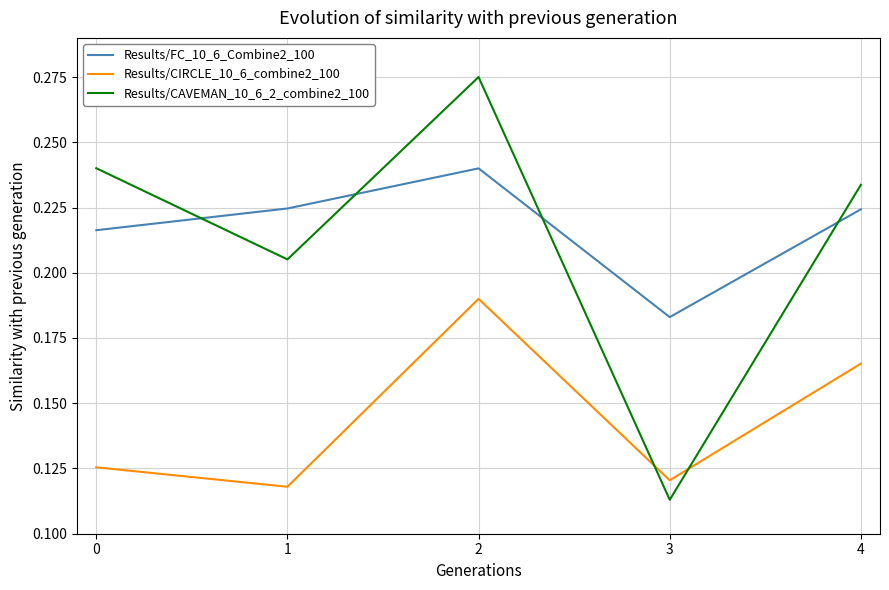

Which series has the largest range (max minus min)?

Results/CAVEMAN_10_6_2_combine2_100